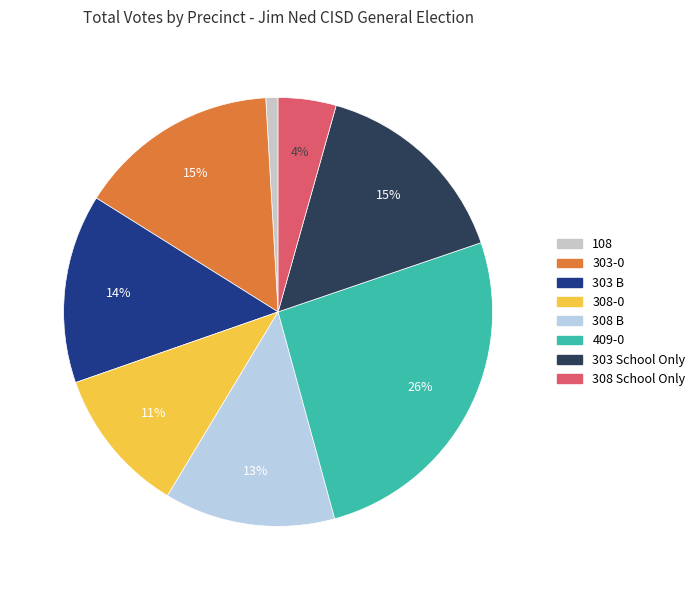

Count the number of slices in the pie.

8